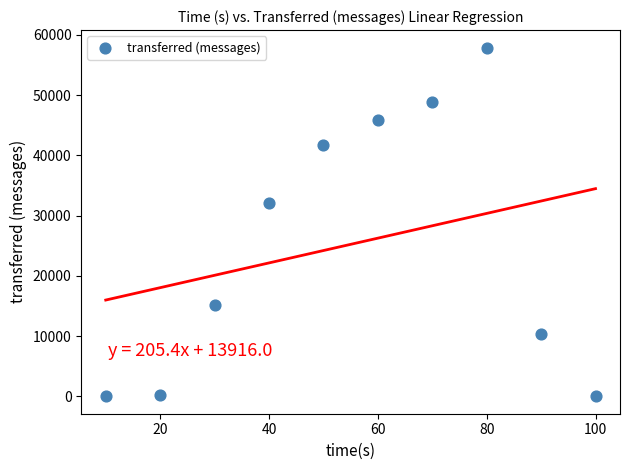

What is the average X value?

55